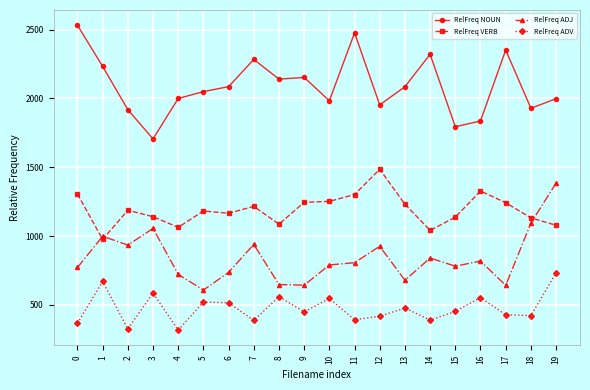

What is the difference between the maximum and second lowest values in the RelFreq NOUN series?

737.6